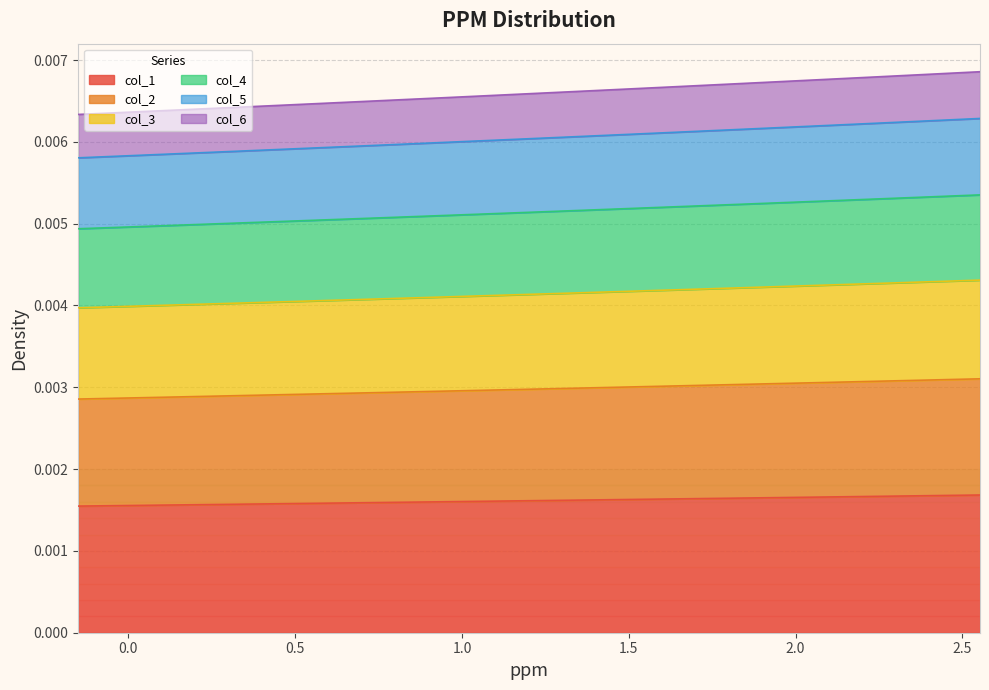

What are all the series names shown in the legend?

col_1, col_2, col_3, col_4, col_5, col_6